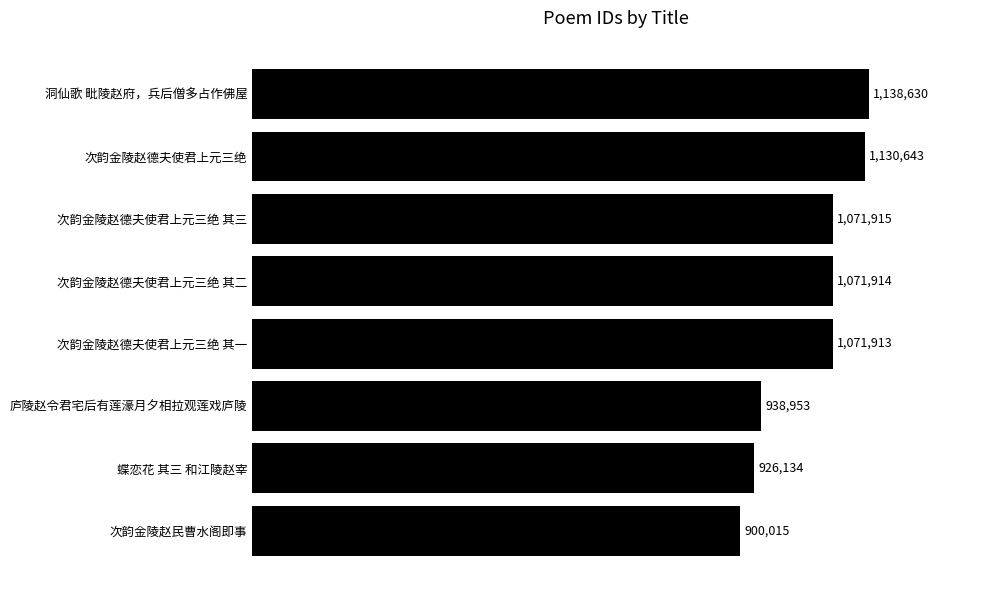

List the labels in order of value, largest first.

洞仙歌 毗陵赵府，兵后僧多占作佛屋, 次韵金陵赵德夫使君上元三绝, 次韵金陵赵德夫使君上元三绝 其三, 次韵金陵赵德夫使君上元三绝 其二, 次韵金陵赵德夫使君上元三绝 其一, 庐陵赵令君宅后有莲濠月夕相拉观莲戏庐陵, 蝶恋花 其三 和江陵赵宰, 次韵金陵赵民曹水阁即事